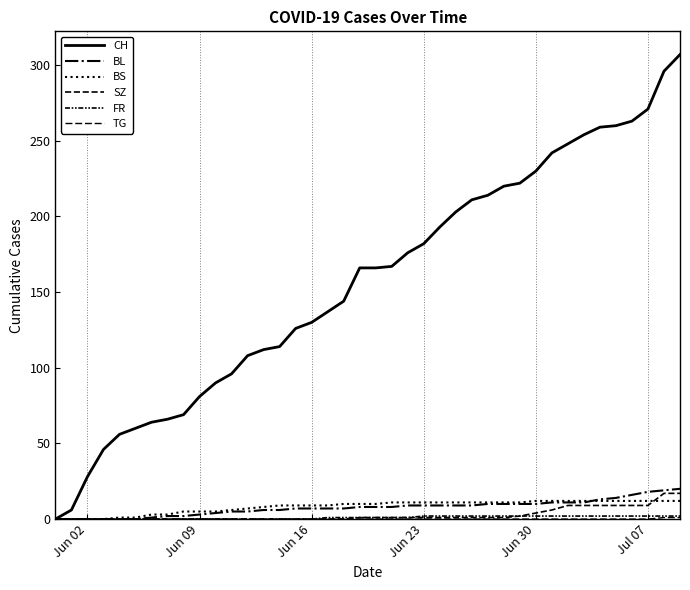

Does the chart have visible grid lines?

No